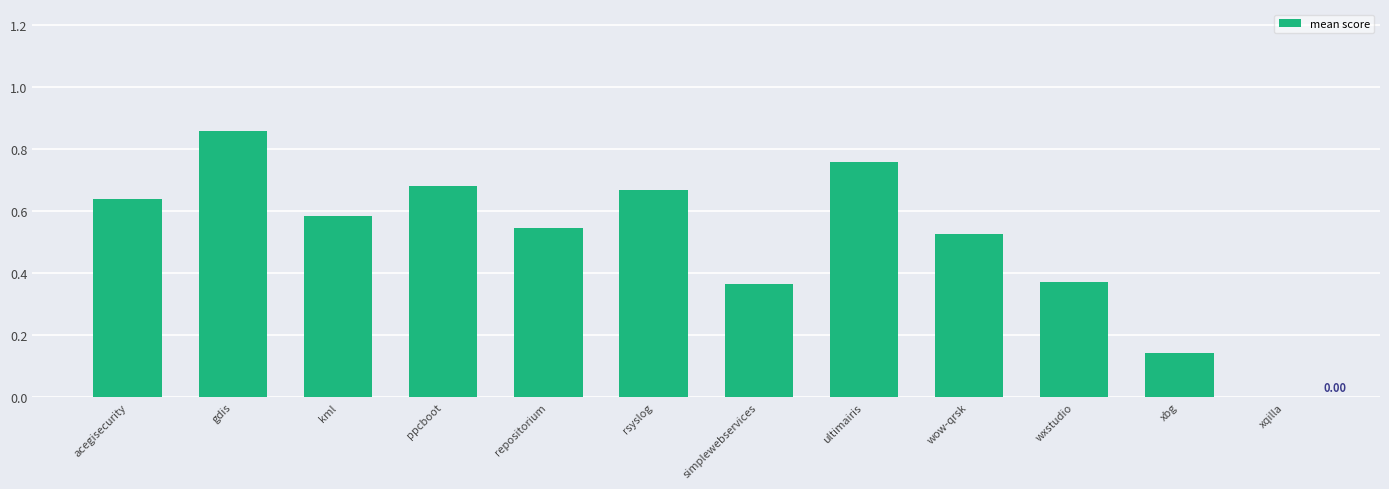

Which label corresponds to the largest value in the chart?

gdis